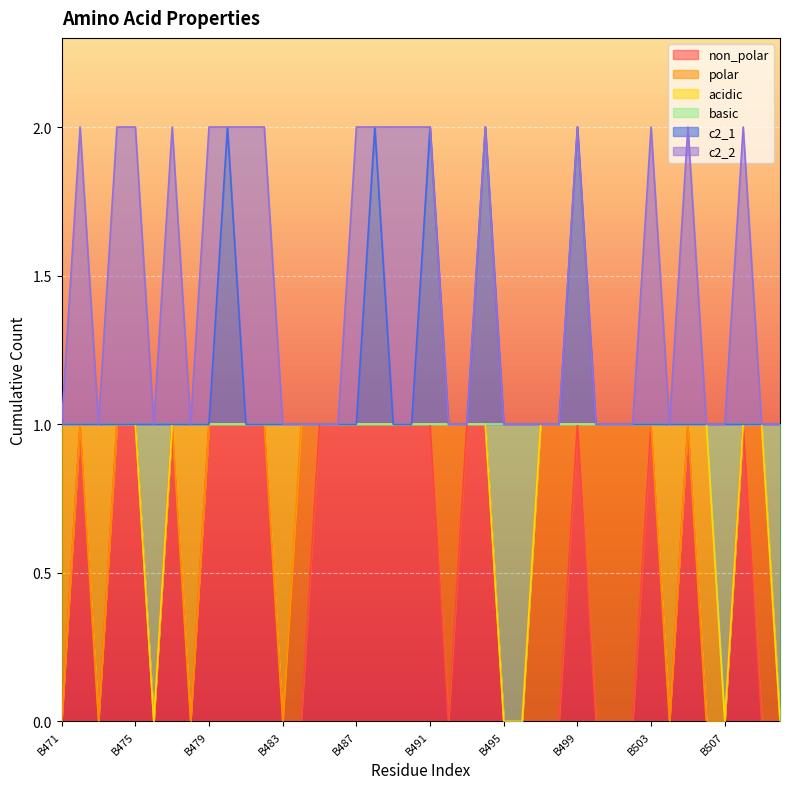

How many lines are shown in the chart?

6